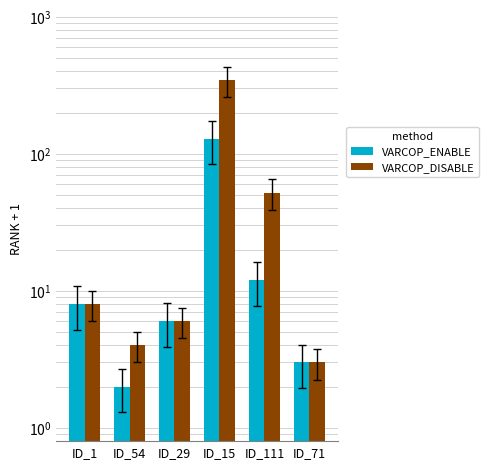

What is the average value of the VARCOP_DISABLE series?

70